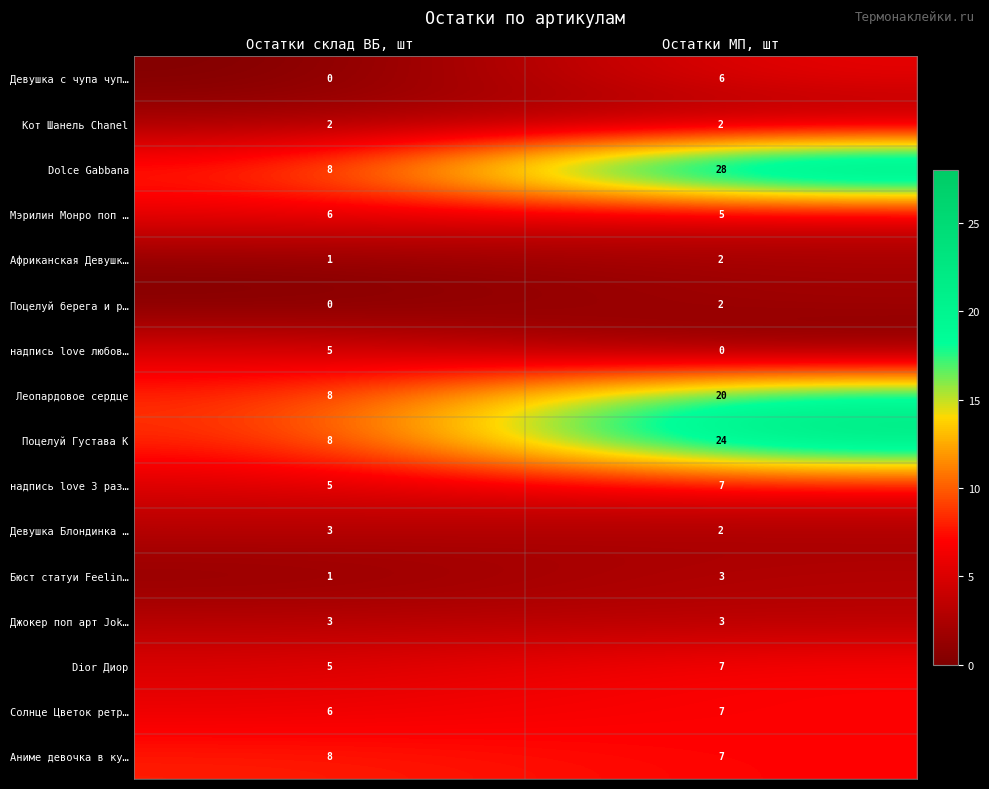

Where is Бюст статуи Feelin… nearest to the value 2?

Остатки склад ВБ, шт